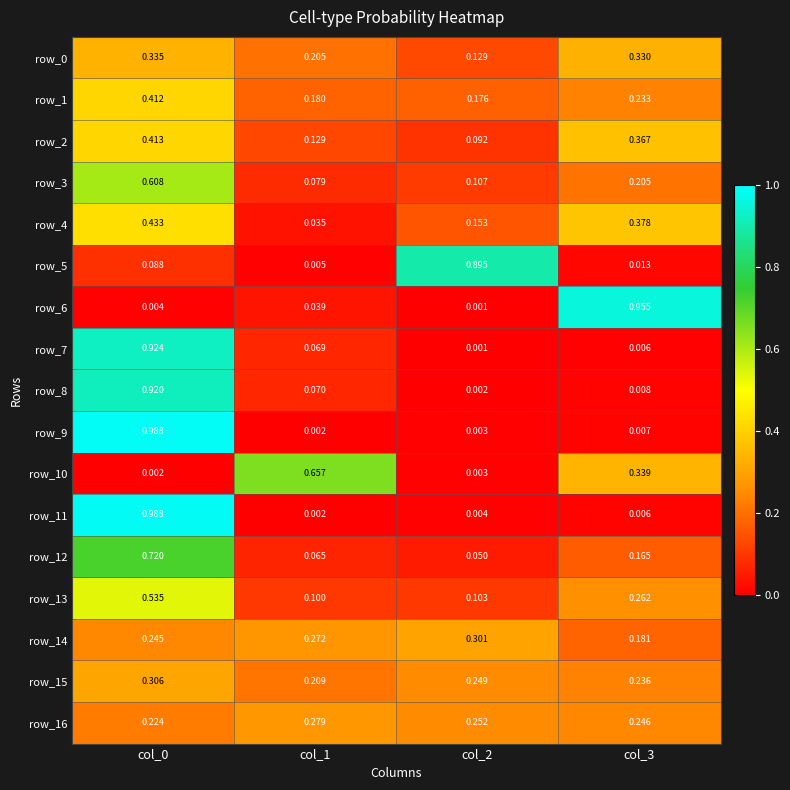

Is the value of row_10 at col_0 greater than the value of row_9 at col_2?

No